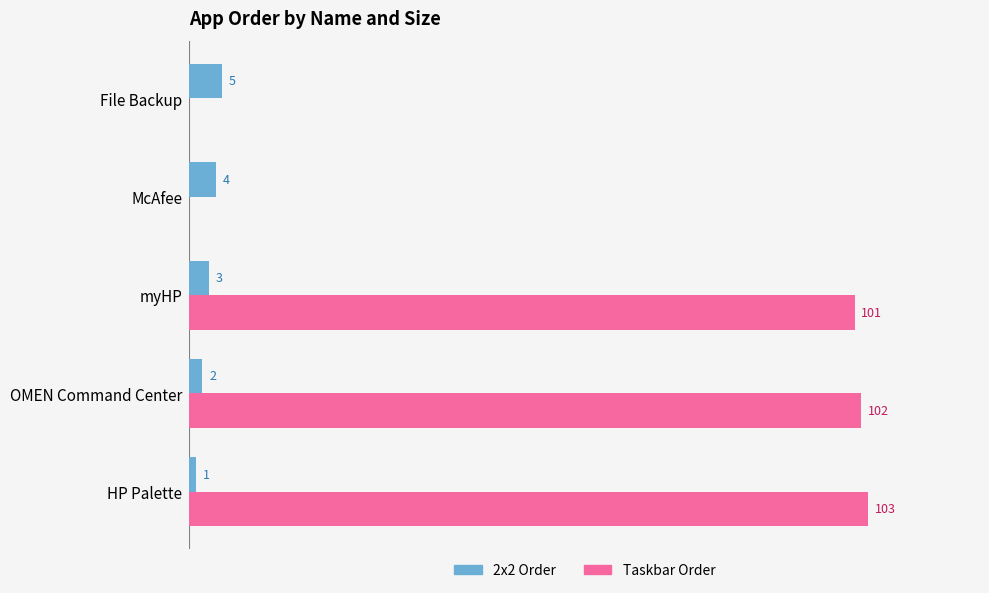

Which series changed the most between HP Palette and McAfee?

Taskbar Order